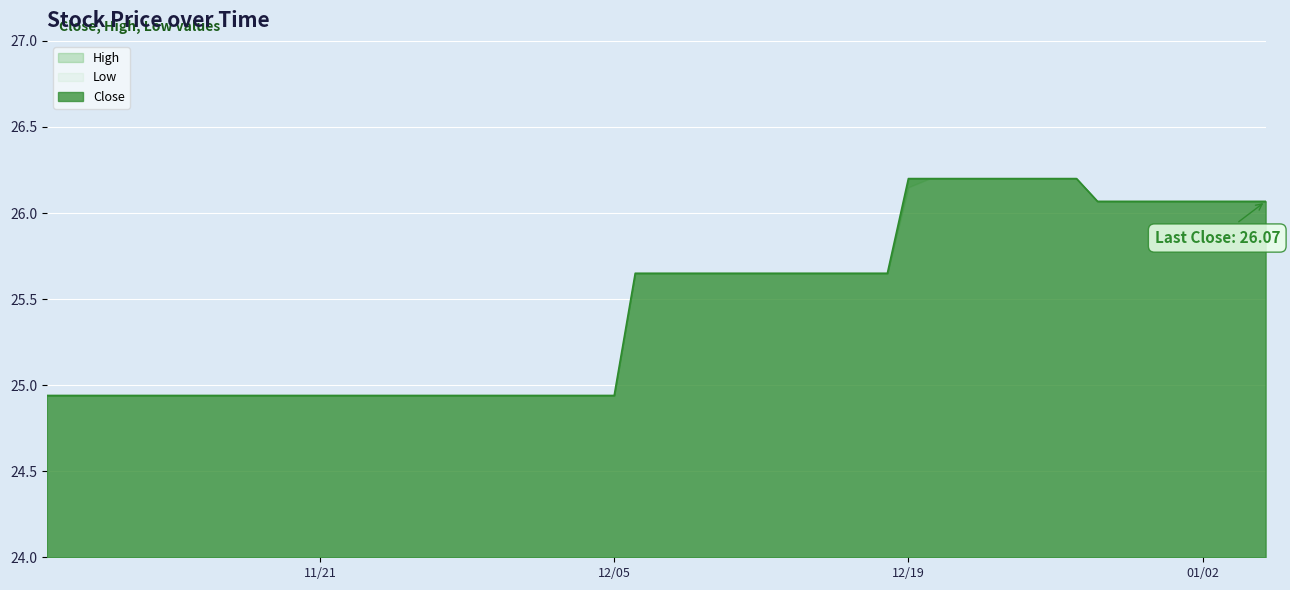

What is the minimum value shown in the chart?

24.9